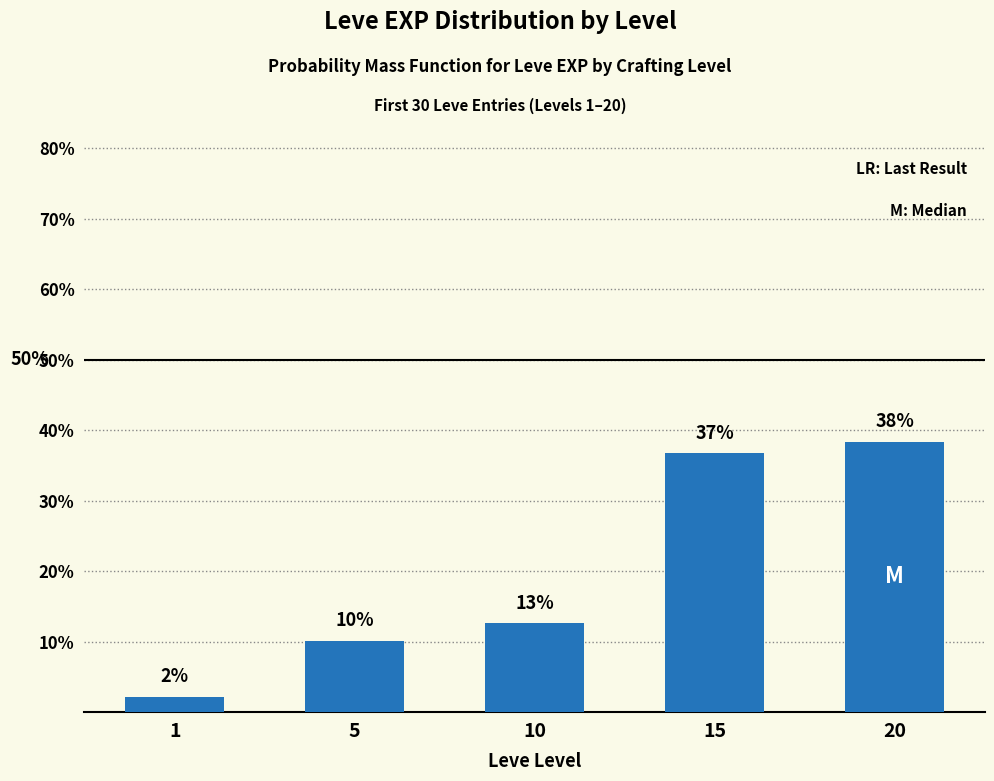

Between 20 and 10, which is larger?

20